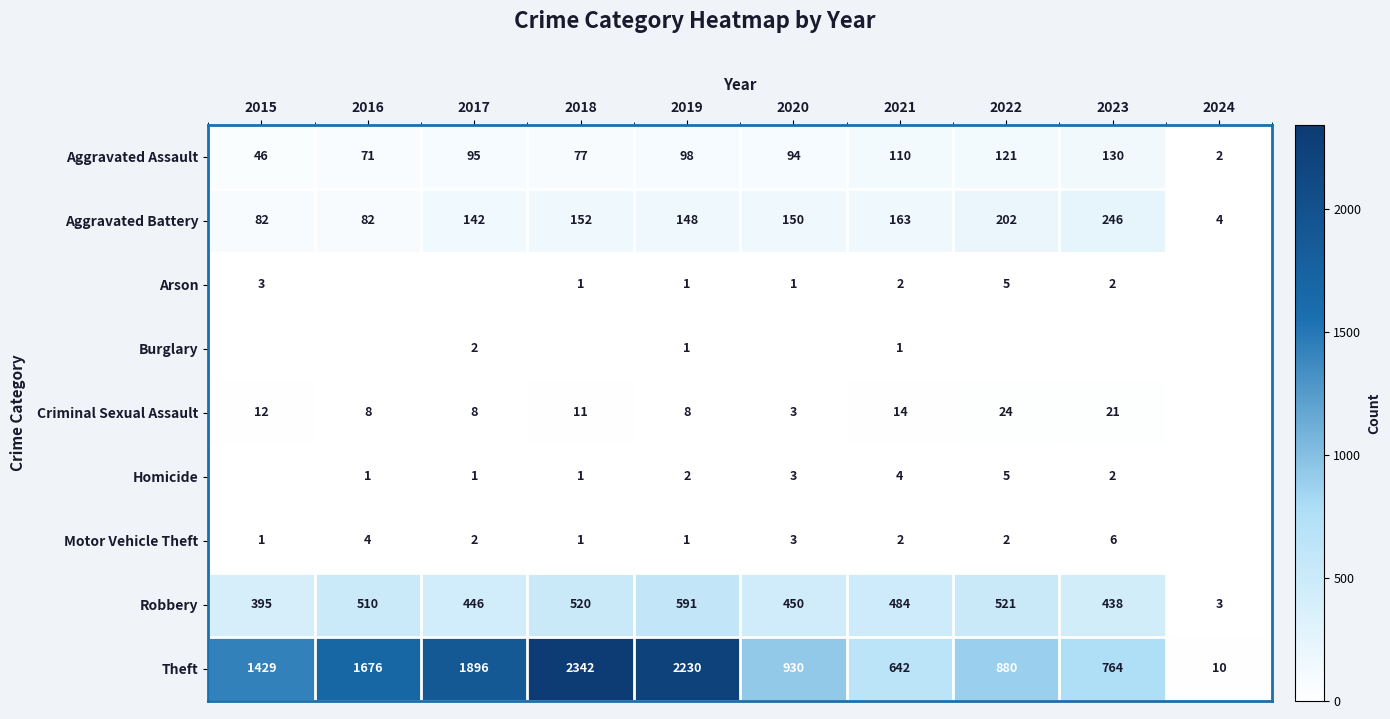

Where does the Robbery series first go above 484?

2016